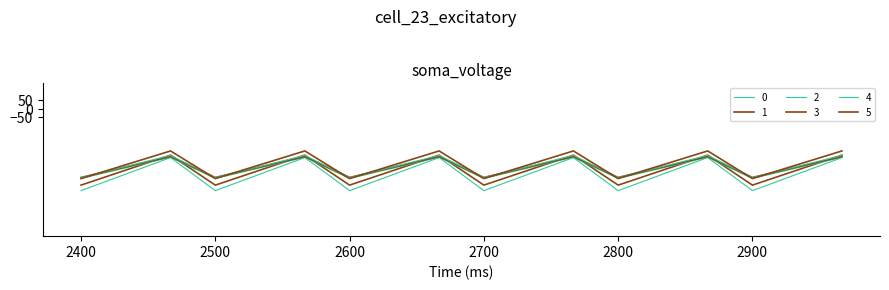

Reading left to right, what are all the values shown in this chart?

0: -404.4	-342.7	-281.0	-404.4	-342.7	-281.0	-404.4	-342.7	-281.0	-404.4	-342.7	-281.0	-404.4	-342.7	-281.0	-404.4	-342.7	-281.0
1: -482.0	-384.6	-287.1	-482.0	-384.6	-287.1	-482.0	-384.6	-287.1	-482.0	-384.6	-287.1	-482.0	-384.6	-287.1	-482.0	-384.6	-287.1
2: -449.5	-361.1	-272.7	-449.5	-361.1	-272.7	-449.5	-361.1	-272.7	-449.5	-361.1	-272.7	-449.5	-361.1	-272.7	-449.5	-361.1	-272.7
3: -410.3	-347.9	-285.5	-410.3	-347.9	-285.5	-410.3	-347.9	-285.5	-410.3	-347.9	-285.5	-410.3	-347.9	-285.5	-410.3	-347.9	-285.5
4: -404.9	-339.6	-274.4	-404.9	-339.6	-274.4	-404.9	-339.6	-274.4	-404.9	-339.6	-274.4	-404.9	-339.6	-274.4	-404.9	-339.6	-274.4
5: -410.8	-329.5	-248.1	-410.8	-329.5	-248.1	-410.8	-329.5	-248.1	-410.8	-329.5	-248.1	-410.8	-329.5	-248.1	-410.8	-329.5	-248.1